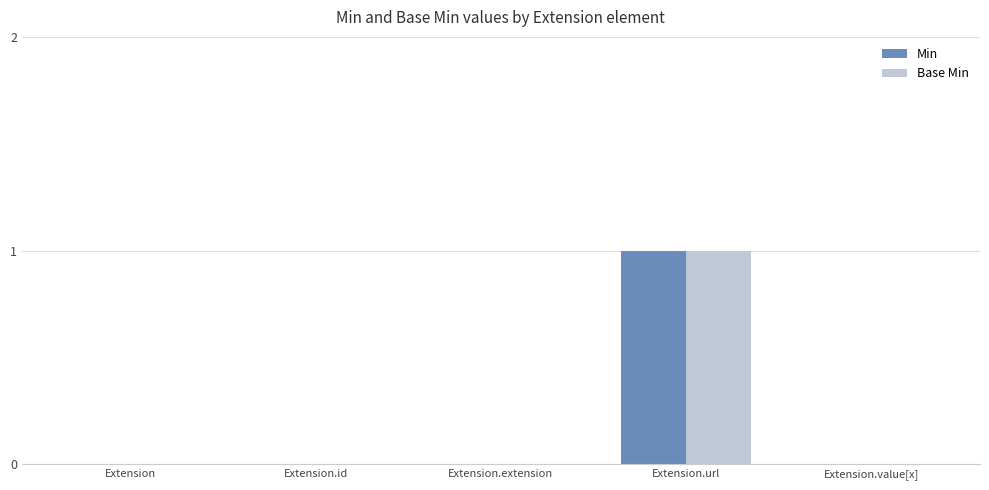

Which category has the highest value in the Min series?

Extension.url